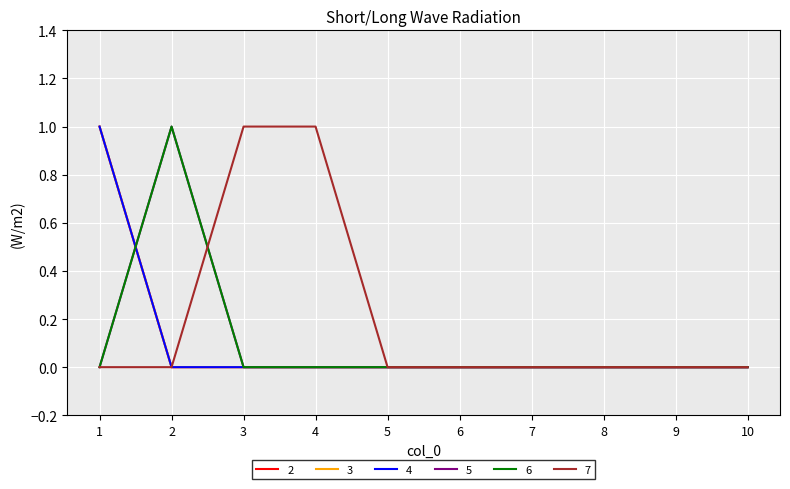

Does the chart display data point markers on the line(s)?

No